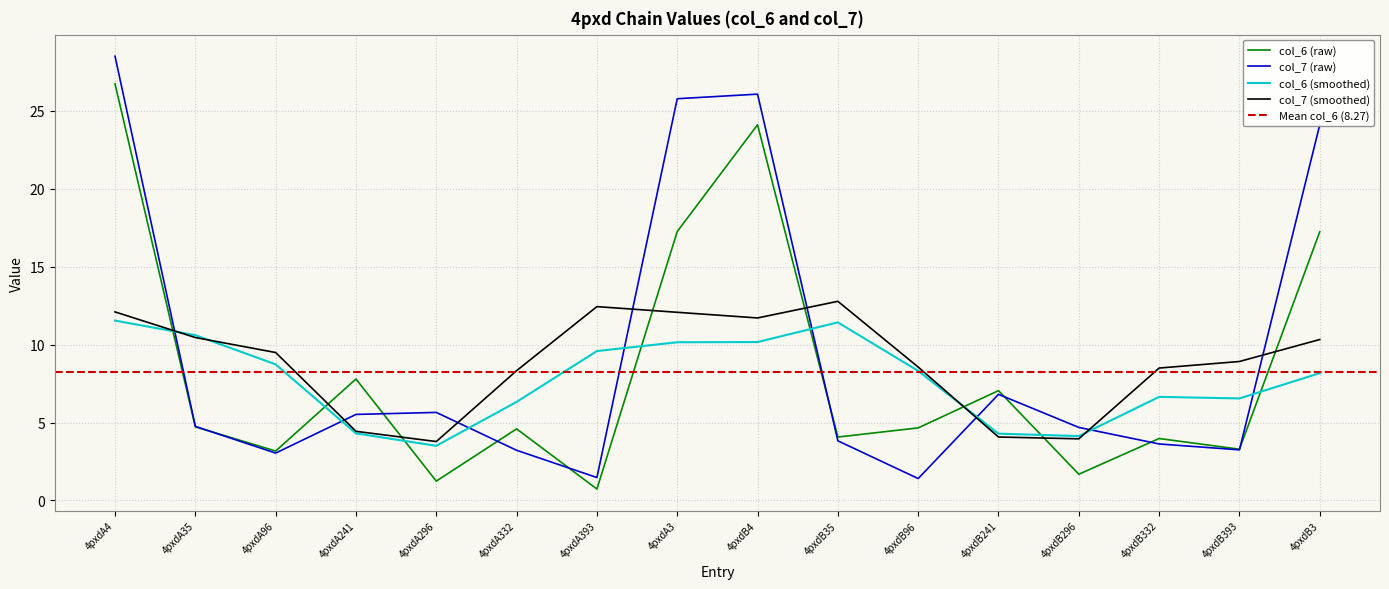

What is the sum of the col_7 values at 4pxdB332 and 4pxdB3?

27.7